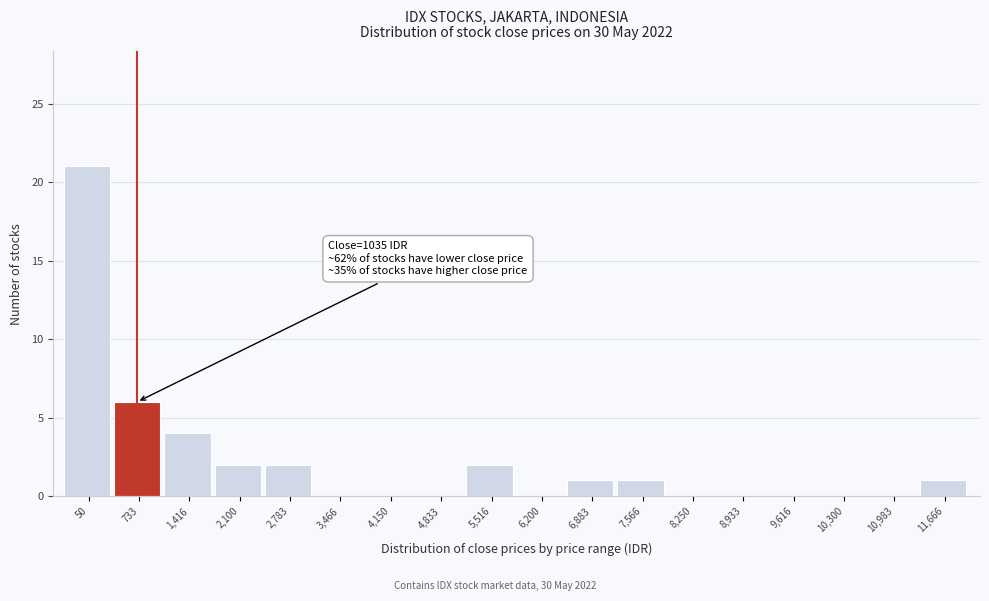

Reading left to right, list all the values displayed in this chart.

50=21	733=6	1,416=4	2,100=2	2,783=2	3,466=0	4,150=0	4,833=0	5,516=2	6,200=0	6,883=1	7,566=1	8,250=0	8,933=0	9,616=0	10,300=0	10,983=0	11,666=1